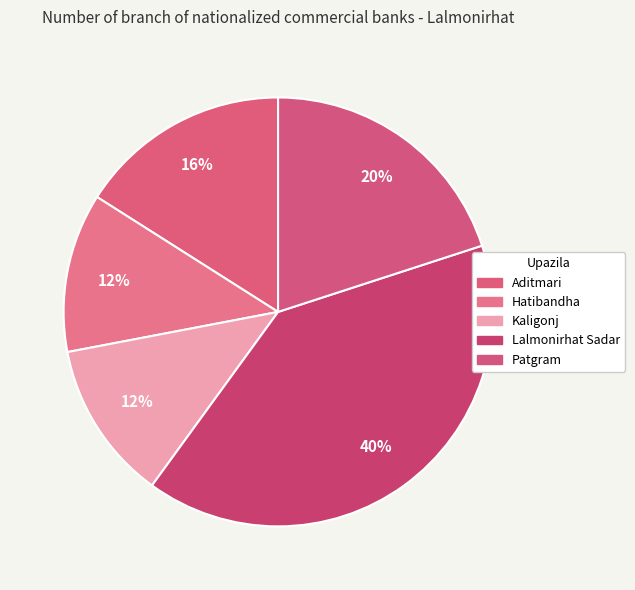

Combined, do Hatibandha and Aditmari account for over 50%?

No